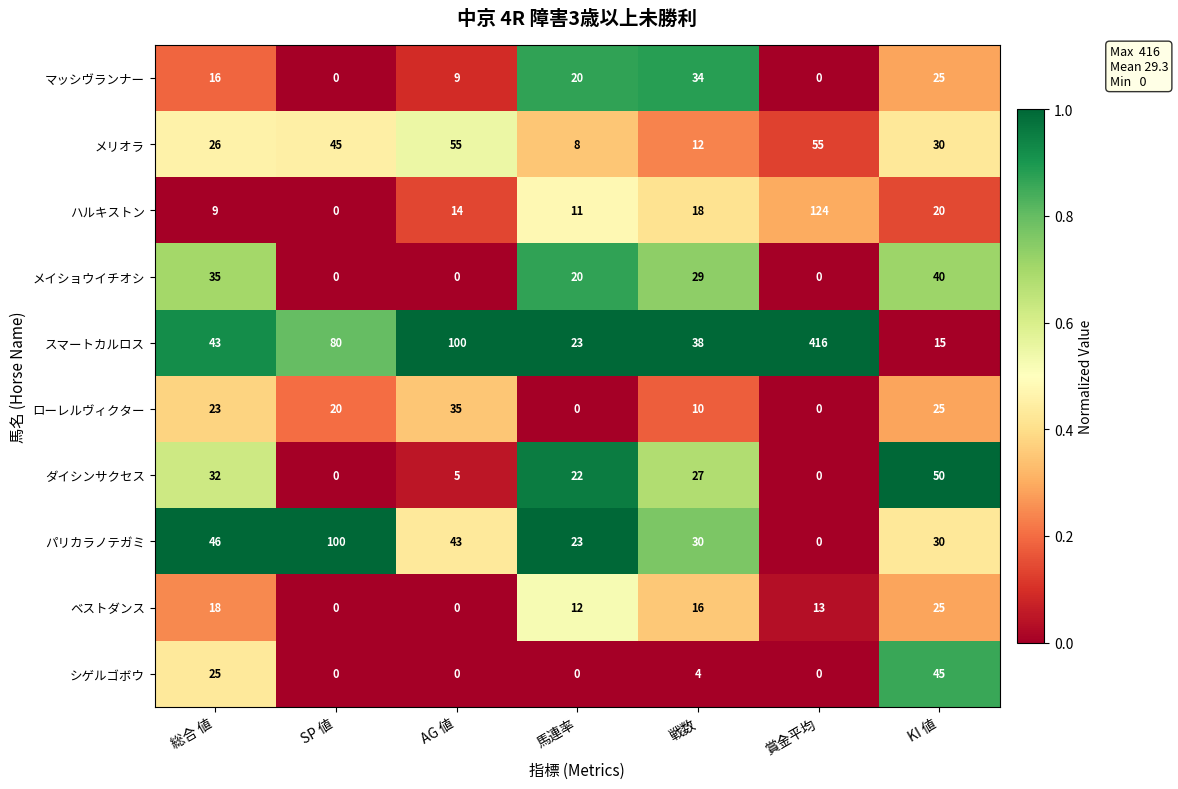

How many data points does each series have?

7